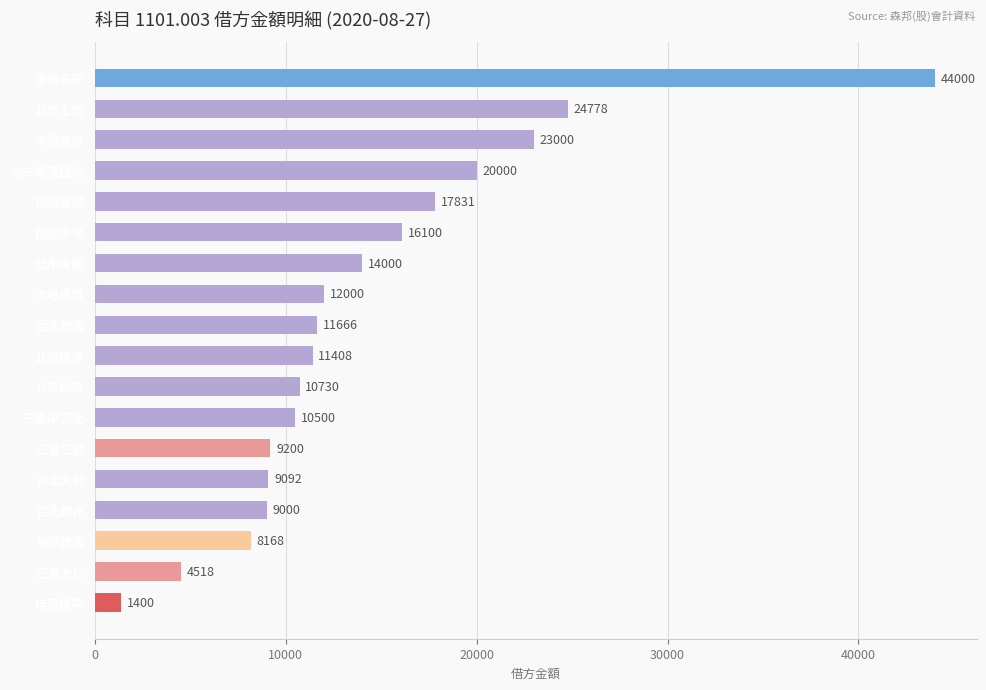

How many distinct data groups are displayed?

1